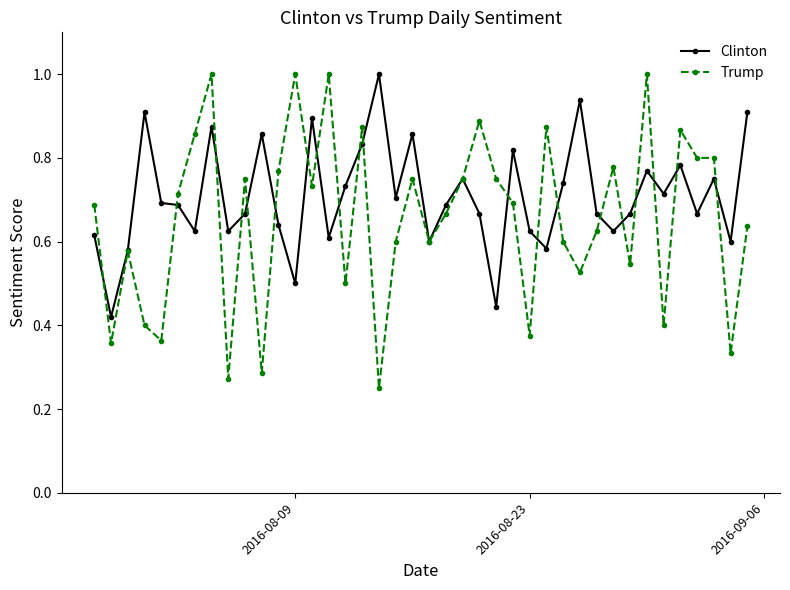

What is the value of the Trump point at the 34th from the left?

1.0